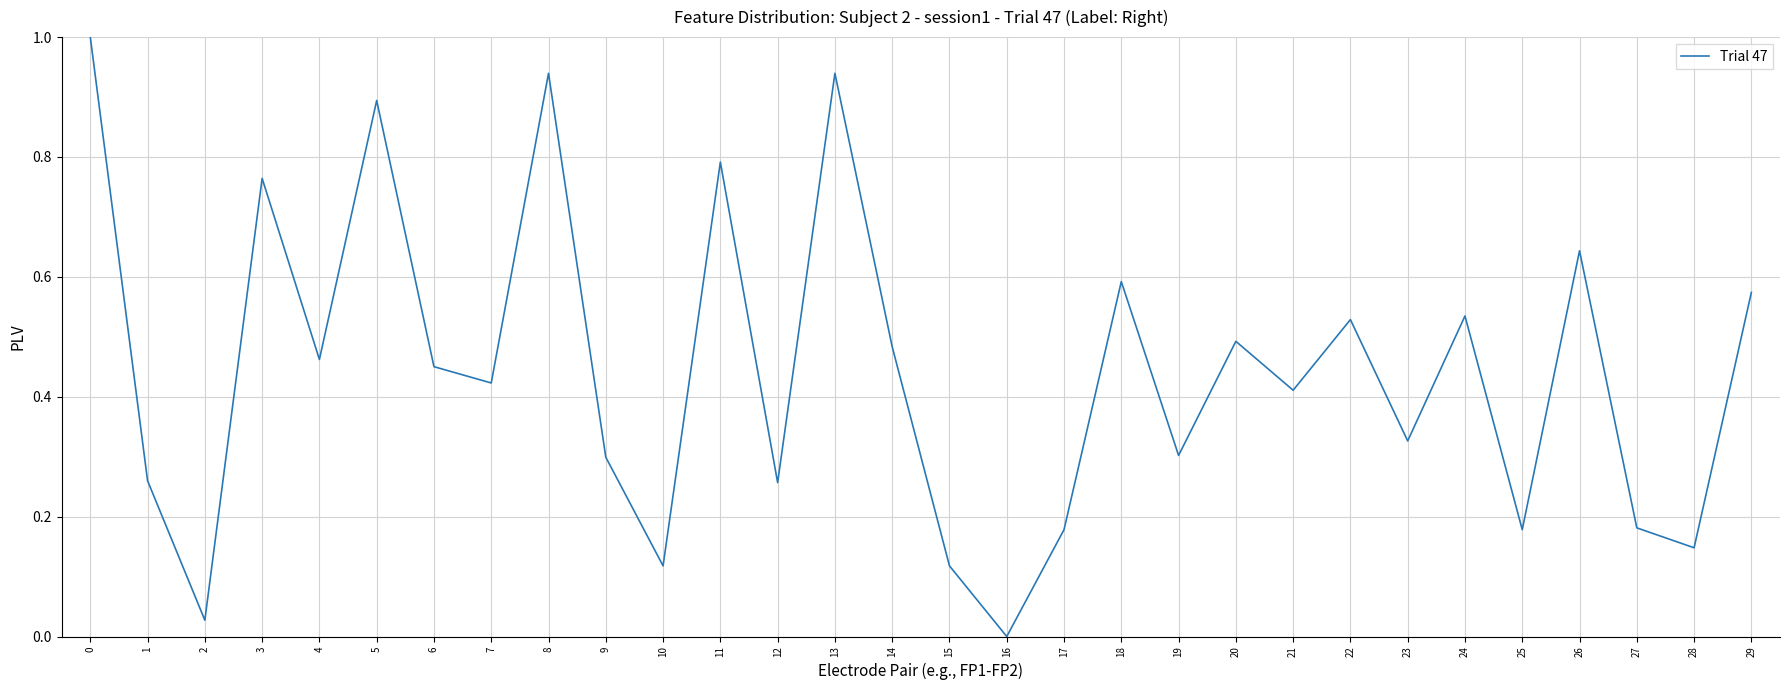

The chart shows a value of 0.2 at 15. True or false?

False